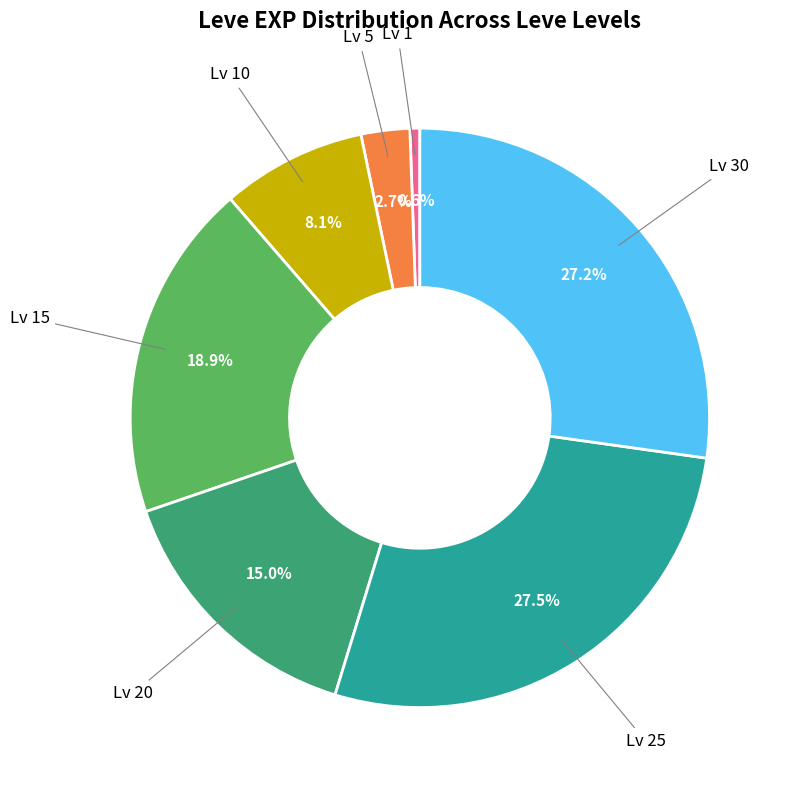

To the nearest percent, what is the average slice percentage?

14%